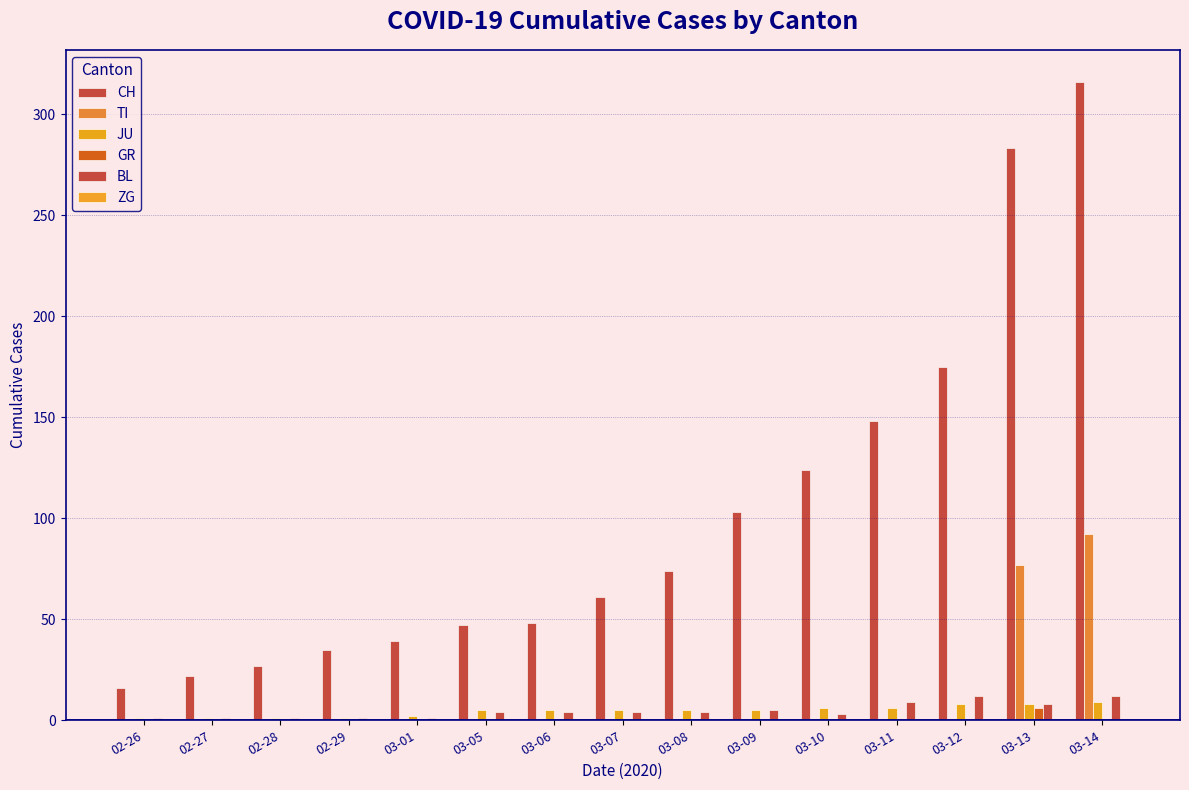

How many values in the GR series exceed 0?

1